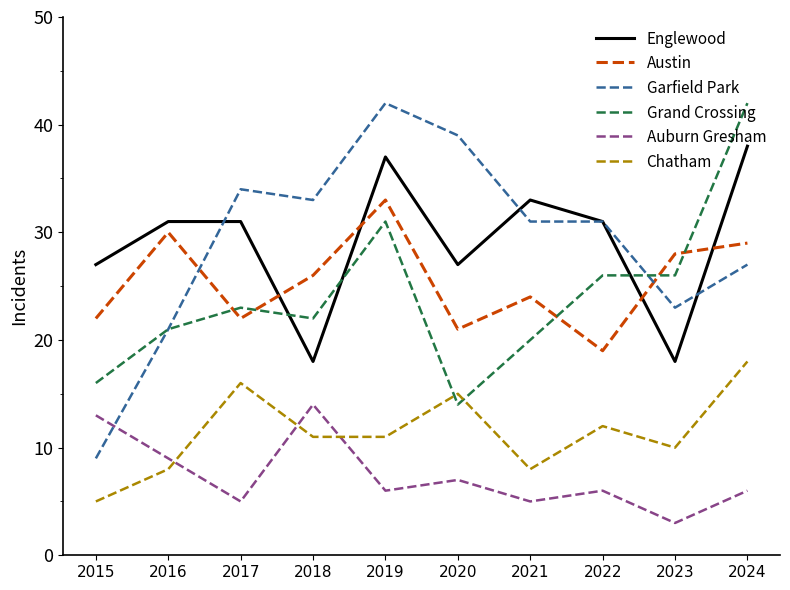

Between which two adjacent categories do Englewood and Grand Crossing first intersect?

2017 and 2018